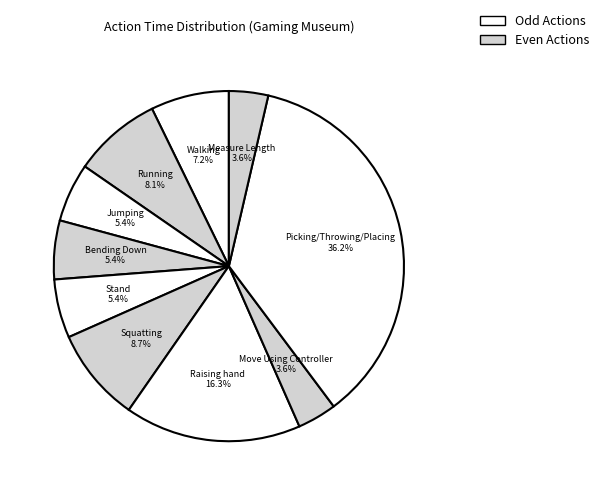

How many segments does this pie chart have?

10